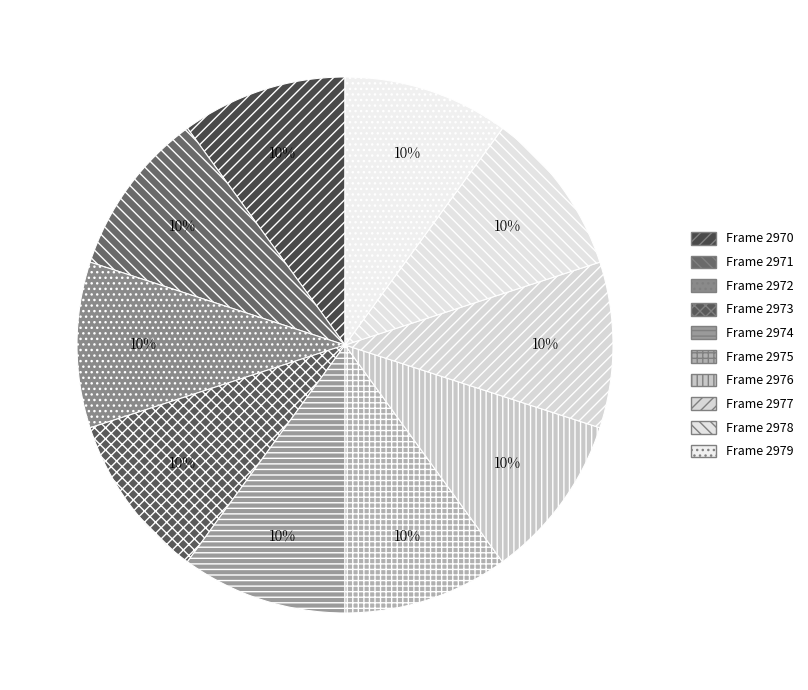

Rank the categories by value from lowest to highest.

2978, 2971, 2973, 2975, 2974, 2977, 2972, 2970, 2979, 2976